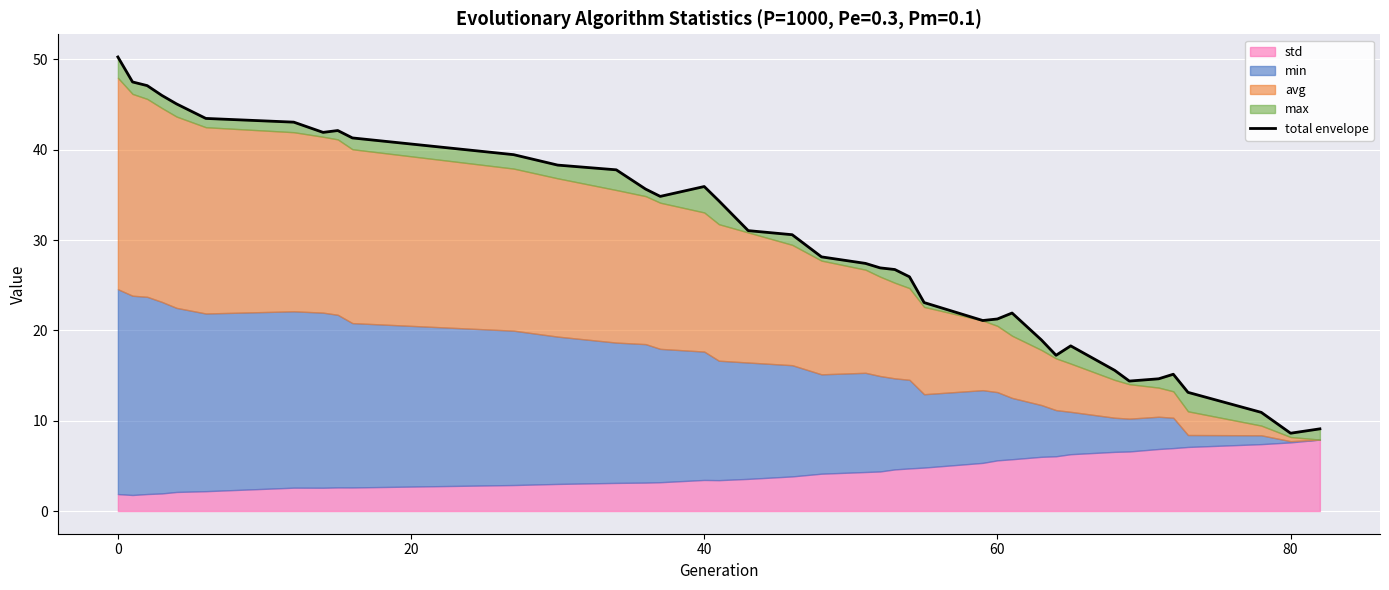

What is the value of the 38th point from the left?

8.6